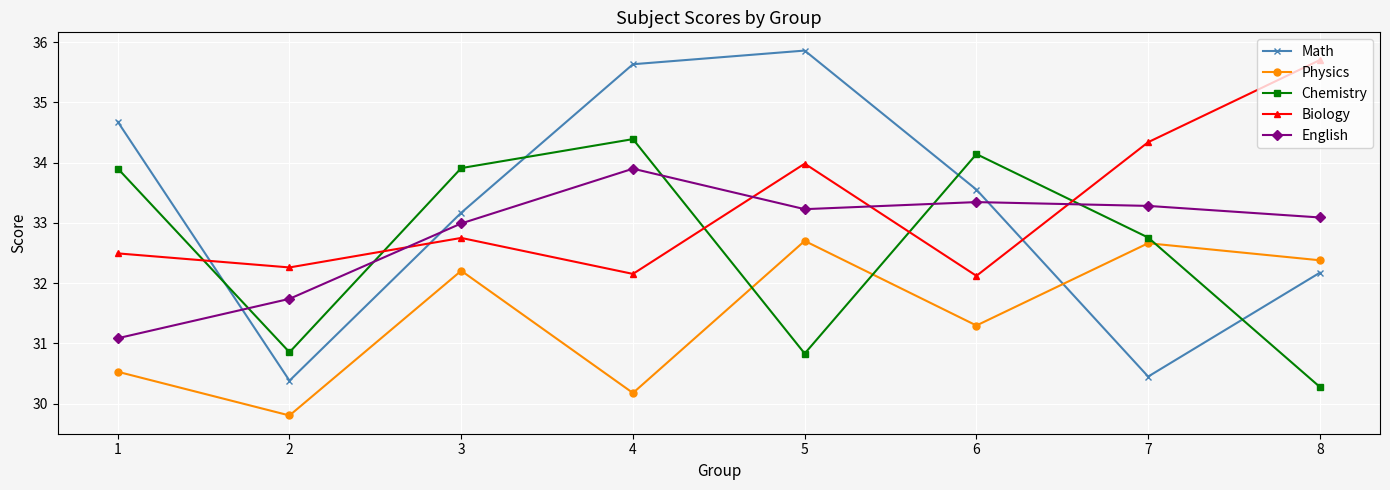

How many intersections are there between English and Biology?

4